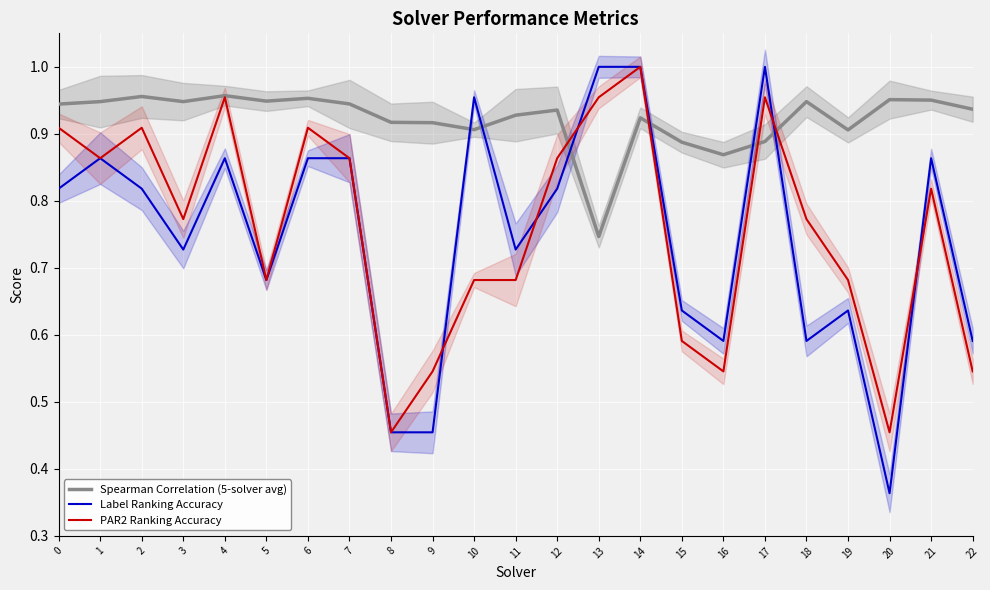

Between which two adjacent categories do PAR2 Ranking Accuracy and Label Ranking Accuracy first intersect?

9 and 10